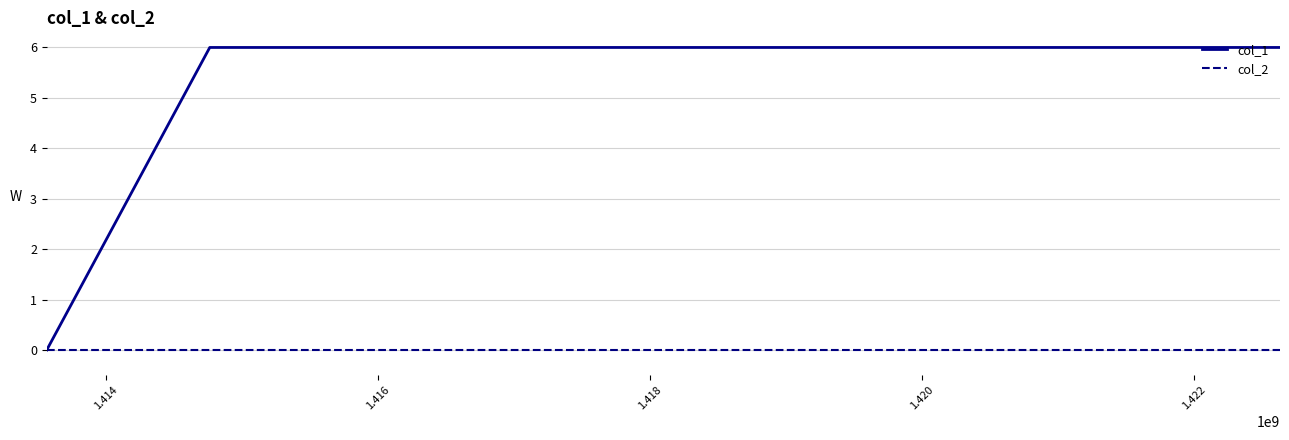

Which series has the largest total across all categories?

col_1